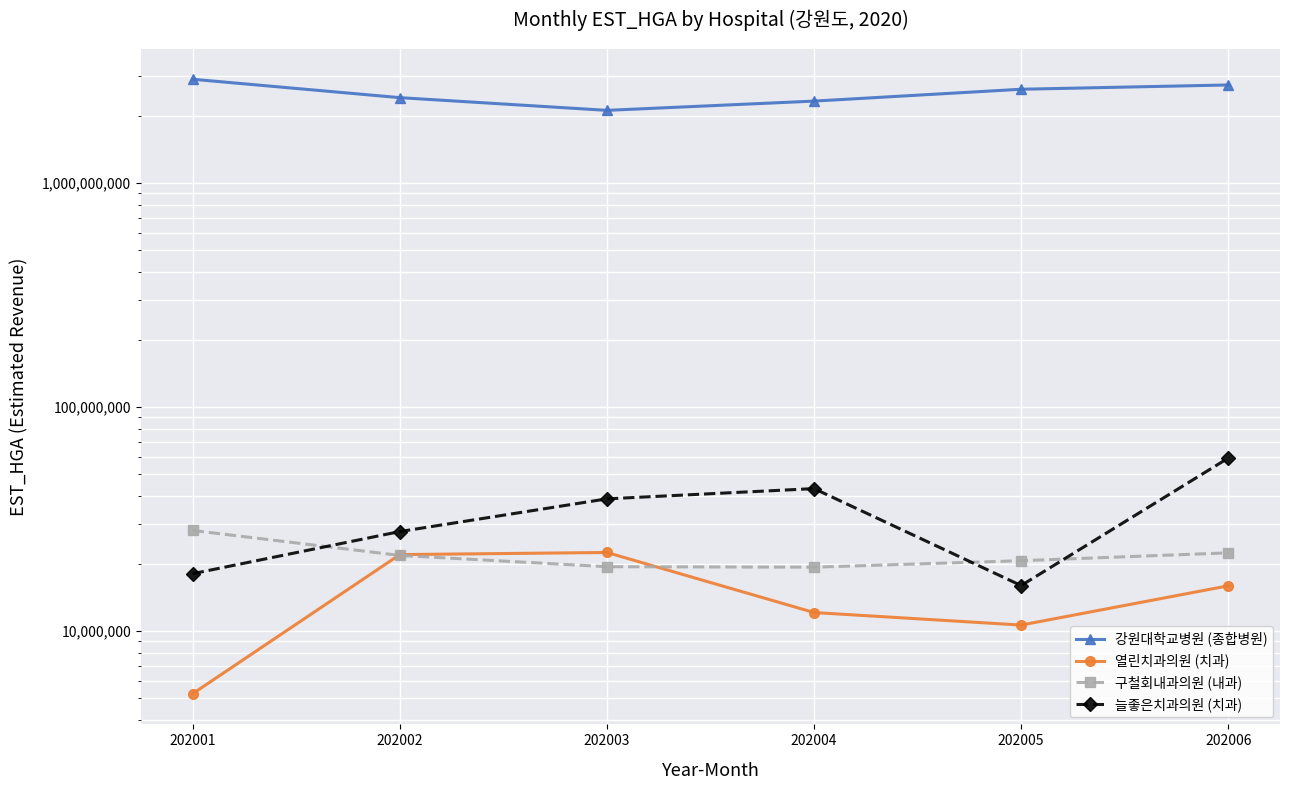

True or false: 구철회내과의원 (내과) and 강원대학교병원 (종합병원) cross at least once.

False